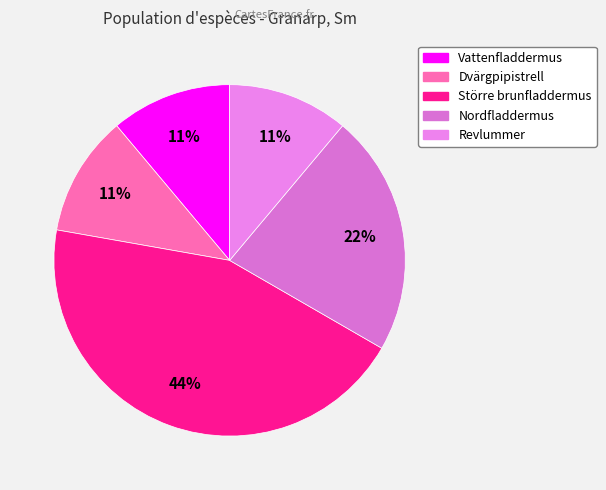

True or false: Vattenfladdermus accounts for 11% of the total.

True